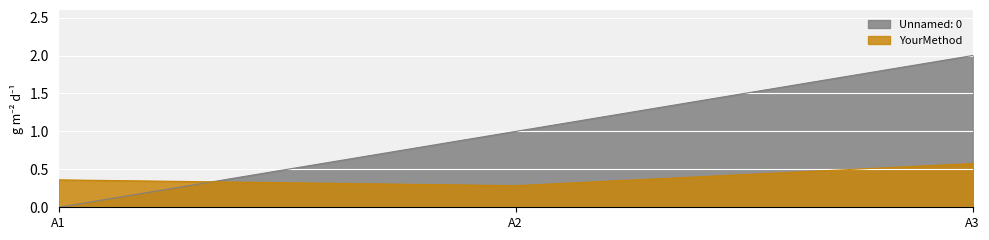

At which category is the sum across all series the highest?

A3